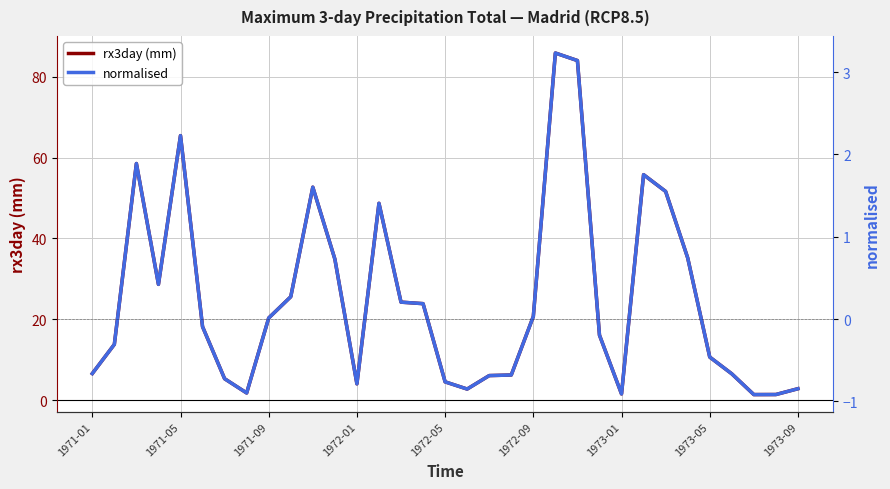

Is it true that rx3day (mm) equals 111.7 at 1971-05?

False